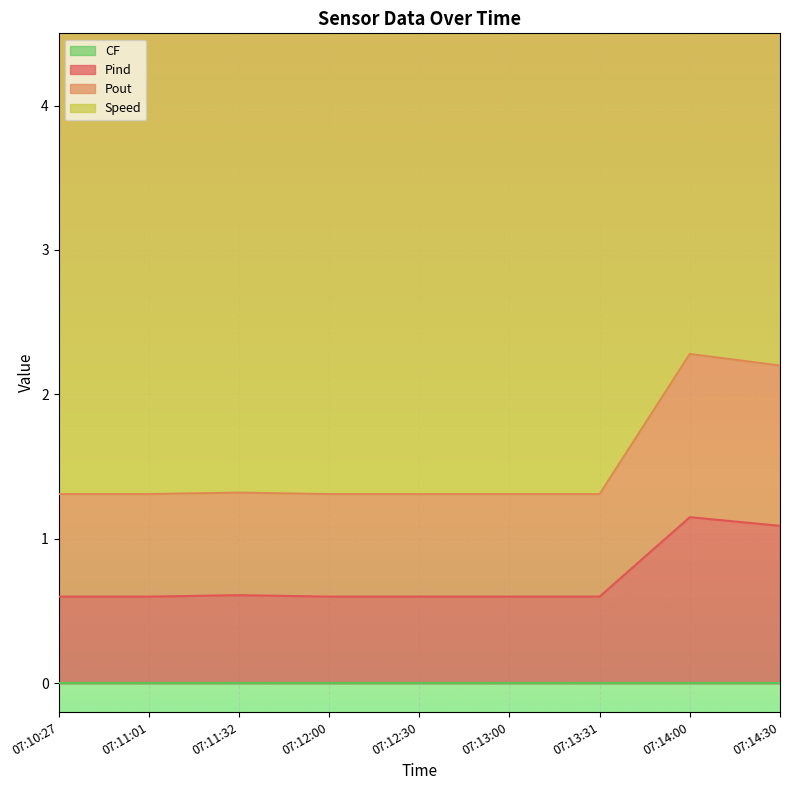

Is it true that Pind equals 0.6 at 07:13:31?

True